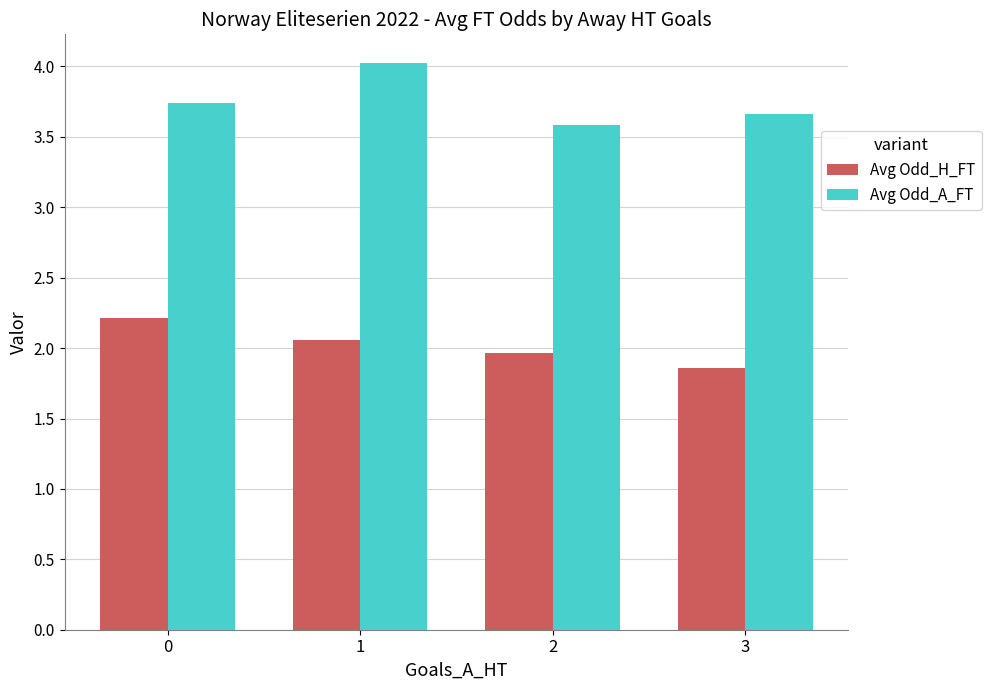

The value of Avg Odd_H_FT at 2 is 3.2. True or false?

False